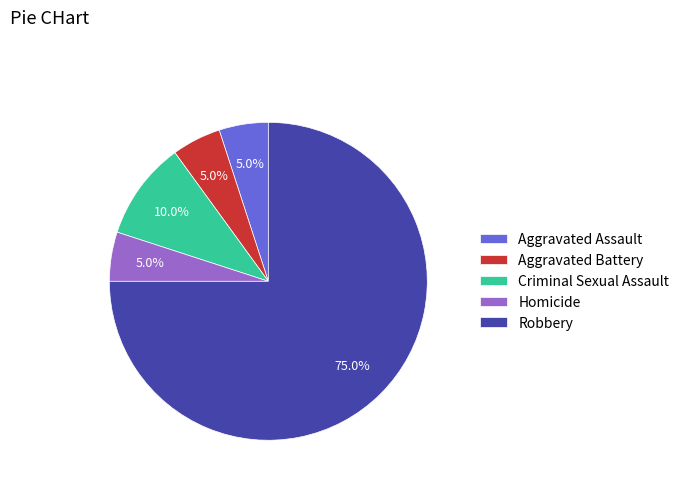

What percentage is the Criminal Sexual Assault slice, to the nearest percent?

10%